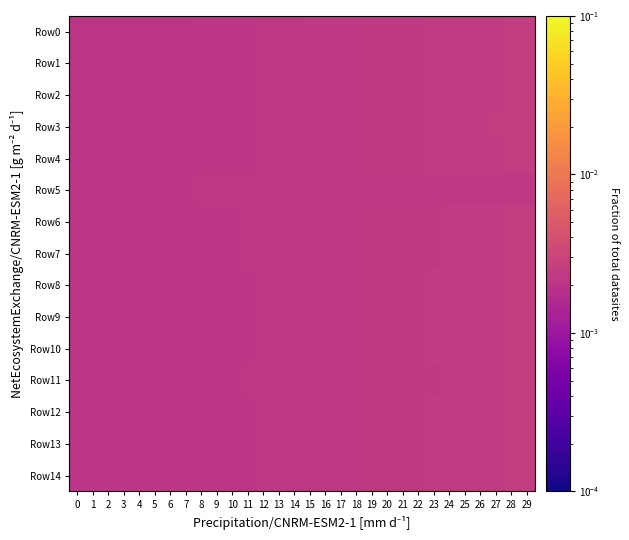

Which has a higher value, 11 or 20?

20